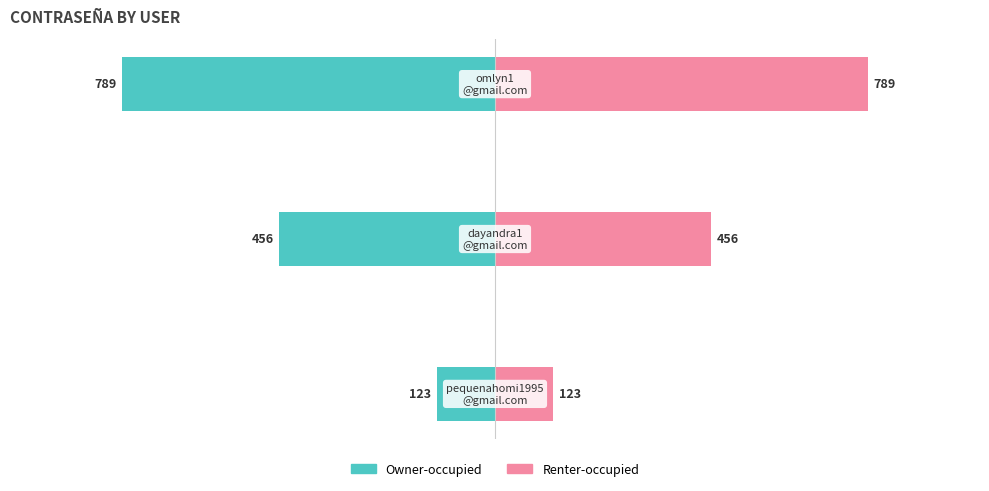

How many bars are there in each group?

2